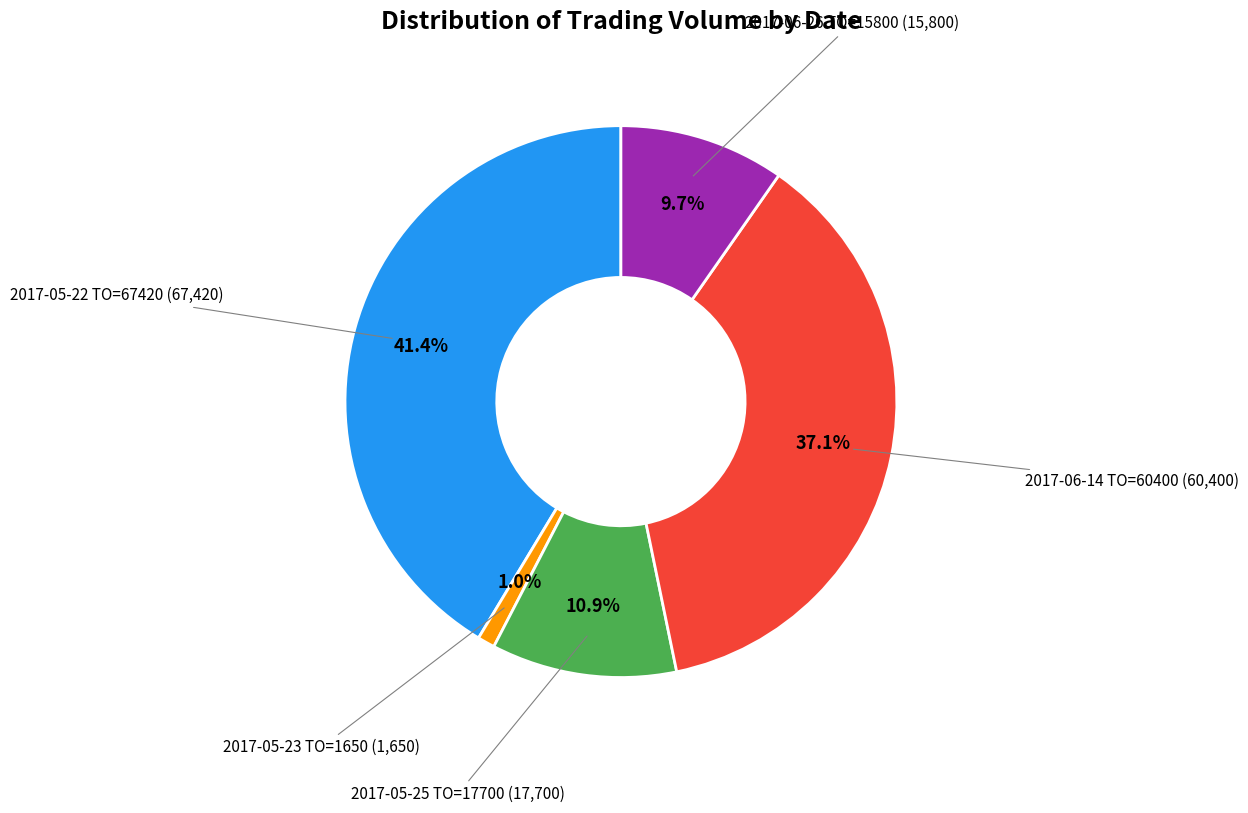

Is there any slice that represents more than half of the pie?

No